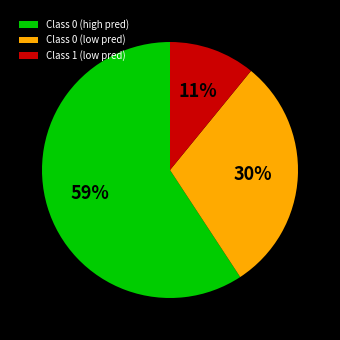

What percentage is the Class 1 (low pred) slice, to the nearest percent?

11%